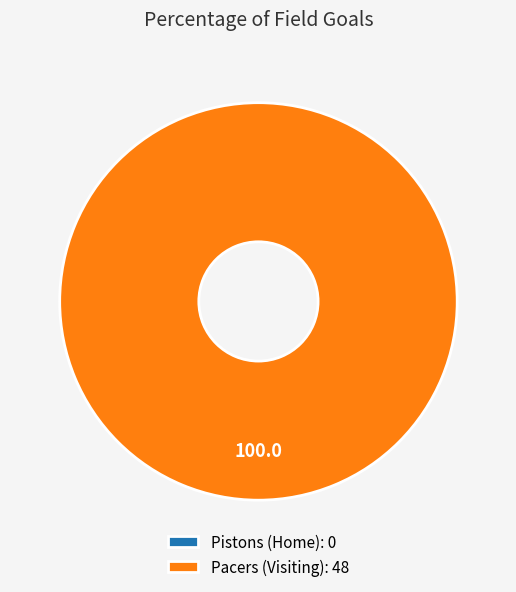

Is there any slice that represents more than half of the pie?

Yes